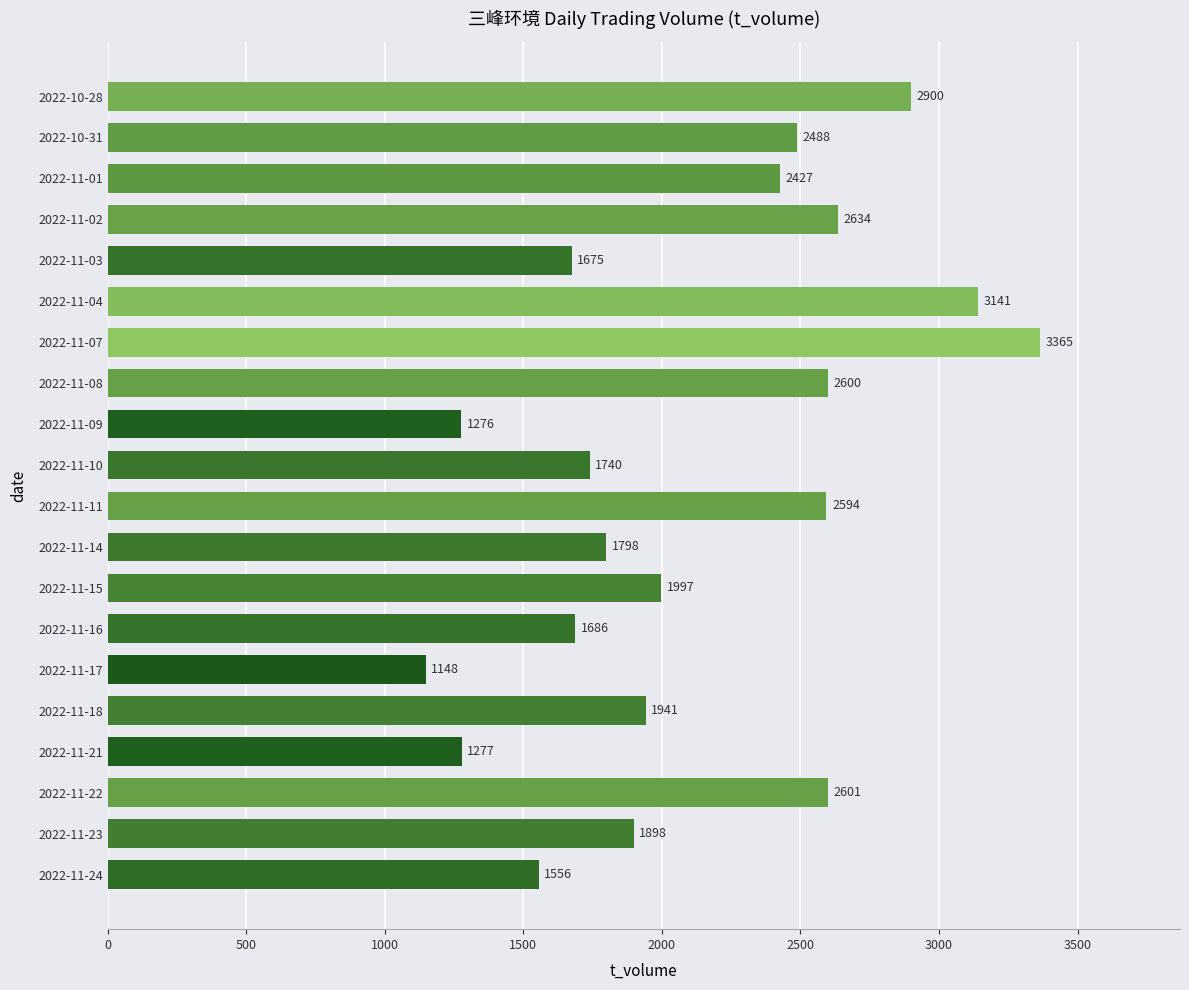

What is the minimum value shown in the chart?

1148